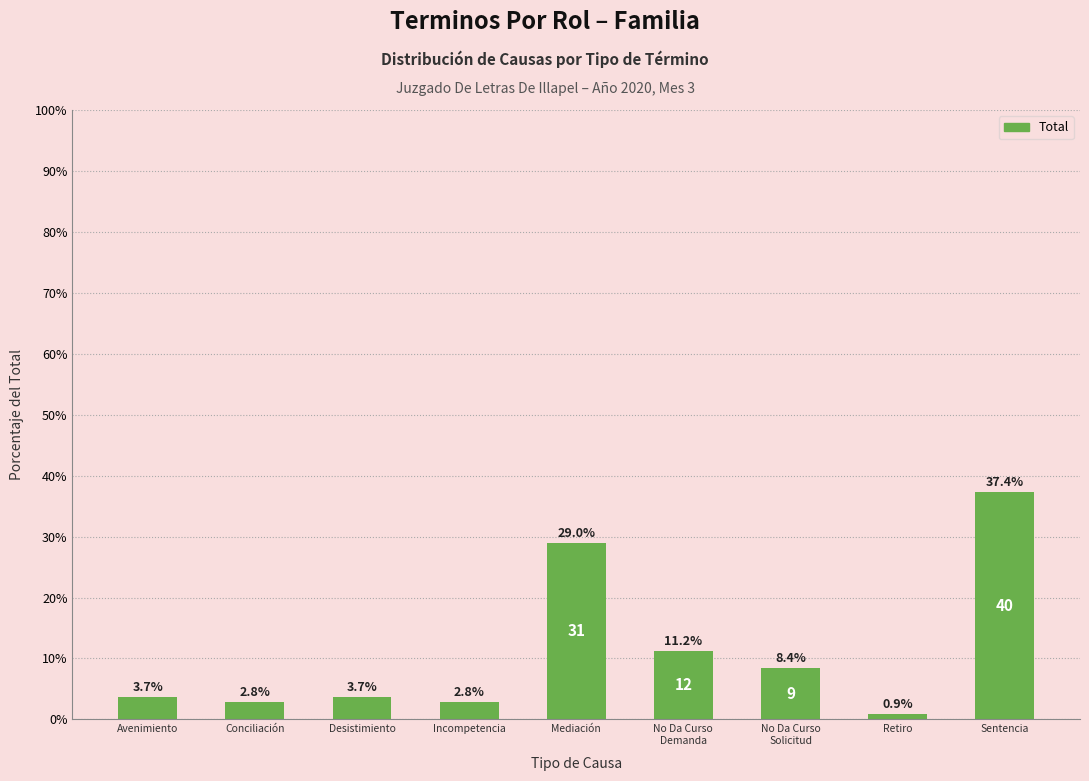

What is the sum of all values?

100.0